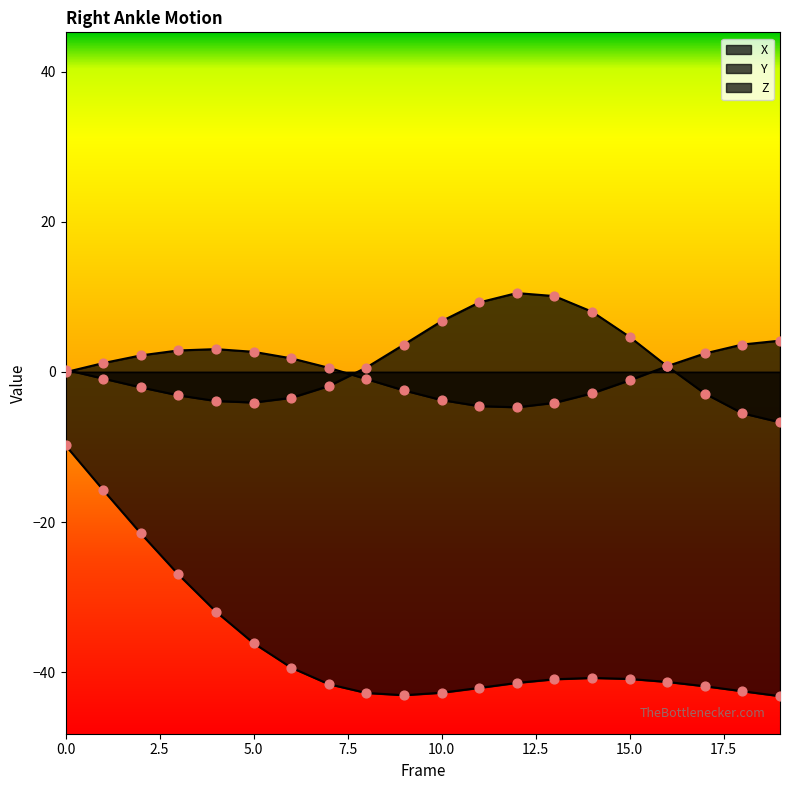

Which series contains the highest Y value?

Y